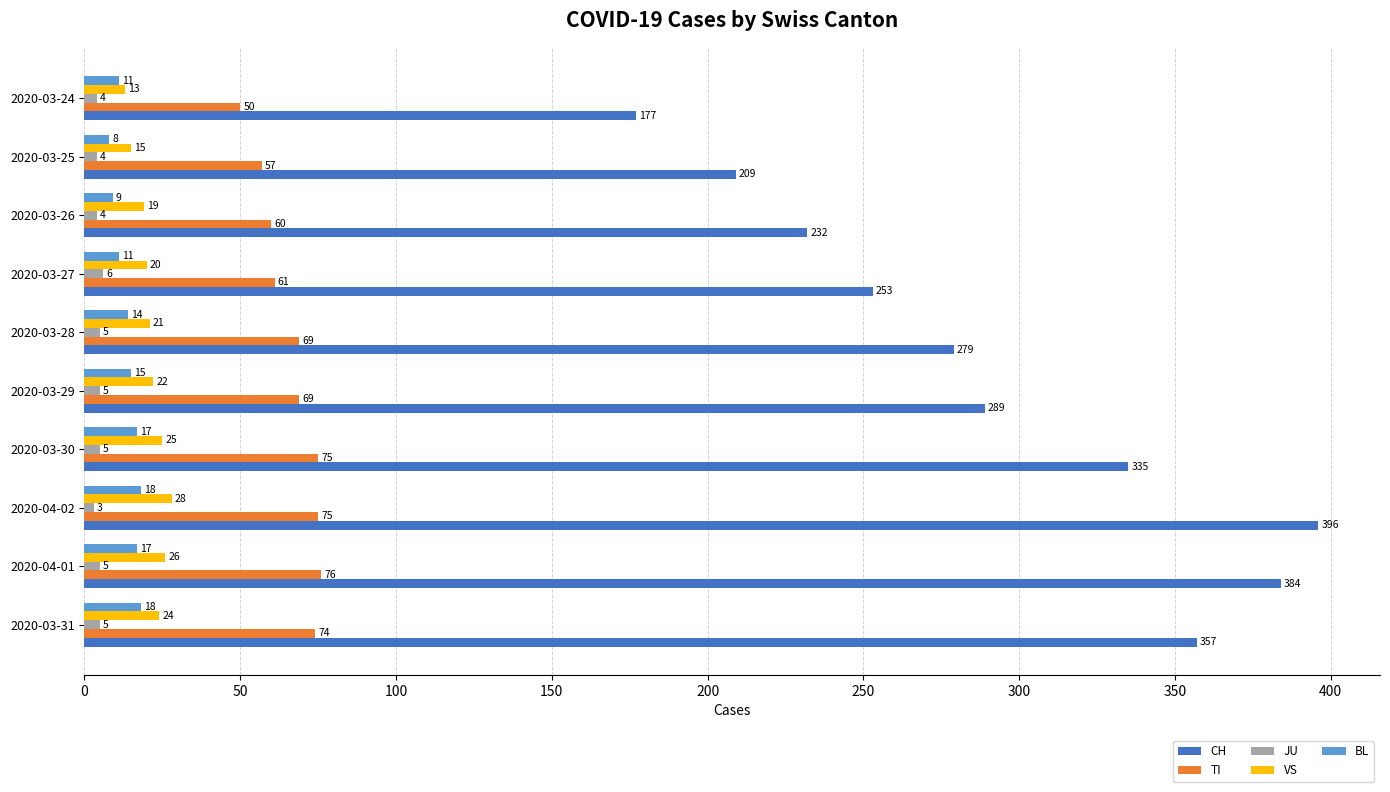

The value of BL at 2020-03-30 is 17. True or false?

True